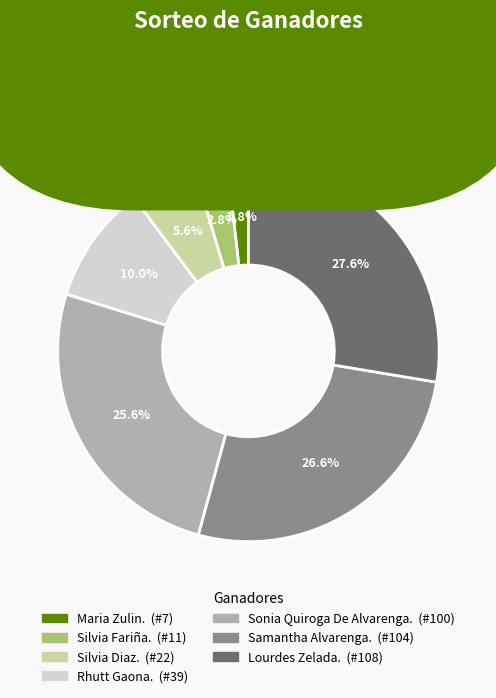

Combined, what portion of the pie is Maria Zulin. and Lourdes Zelada.?

29.4%